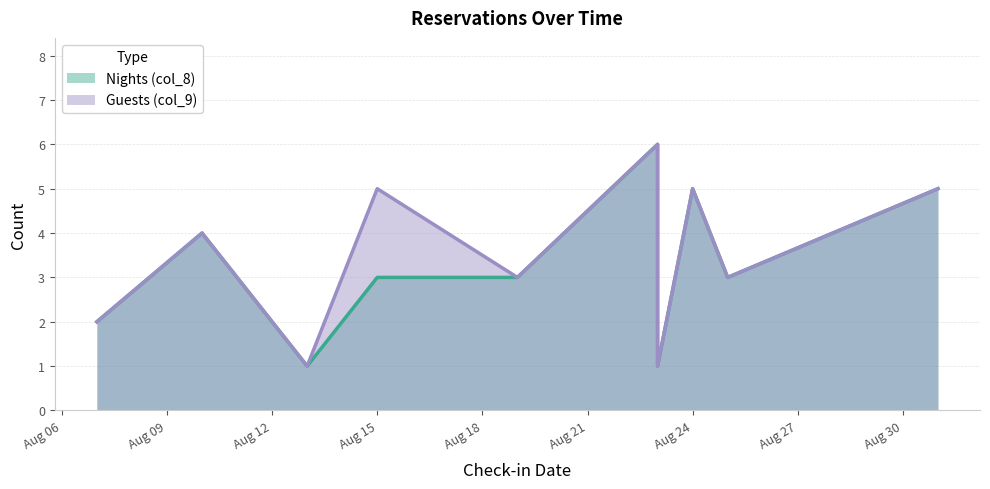

Where is Nights (col_8) nearest to the value 3?

Aug 15